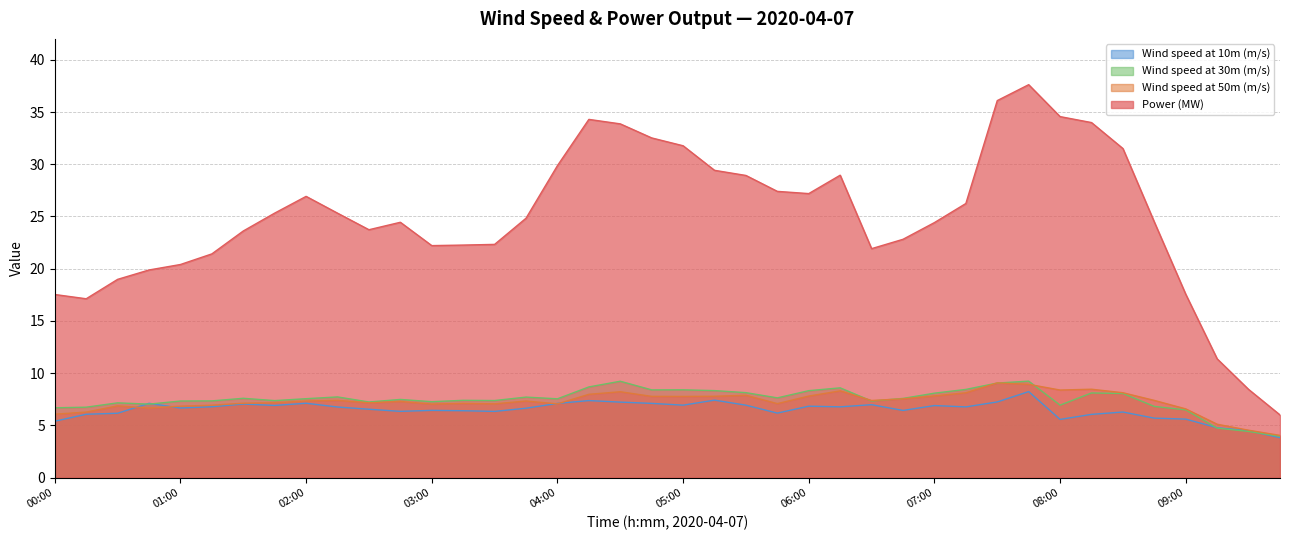

Does the chart display data point markers on the line(s)?

No